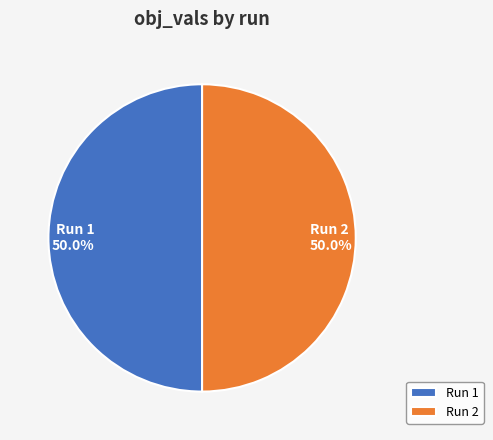

Count the number of slices in the pie.

2